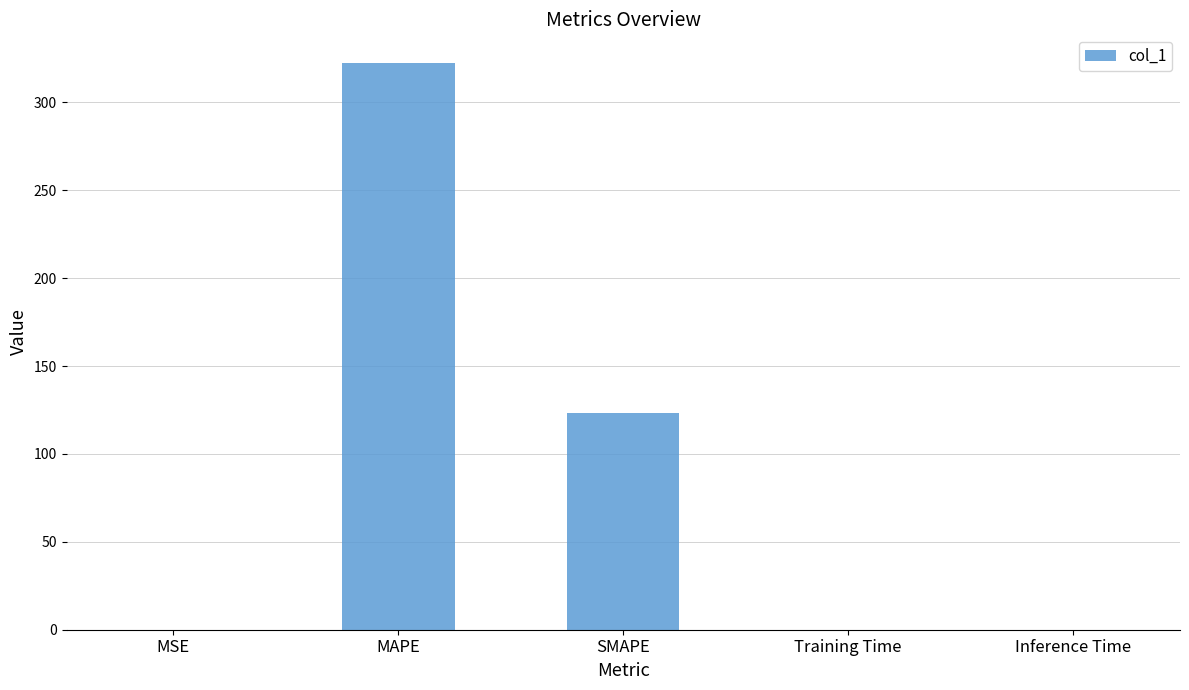

What is the sum of all values?

446.0